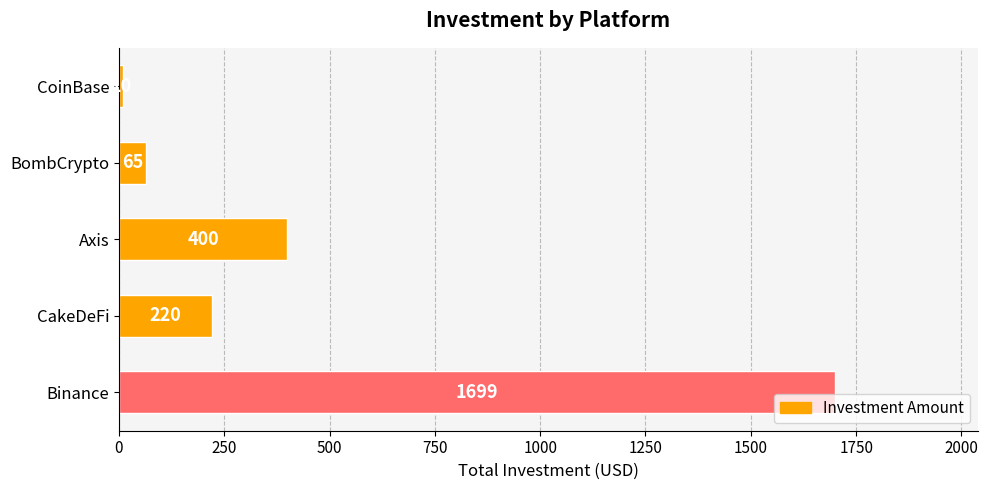

What is the difference between the values at CoinBase and Binance?

1689